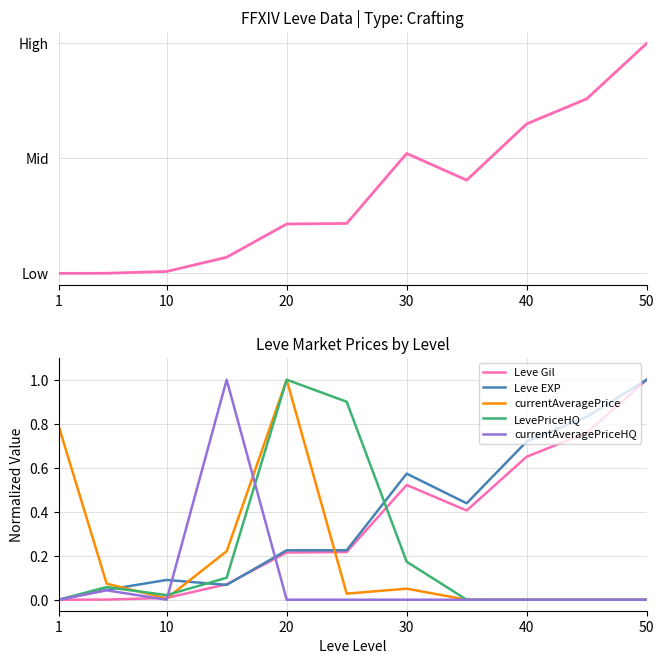

The value of currentAveragePriceHQ at 40 is 0.0. True or false?

True